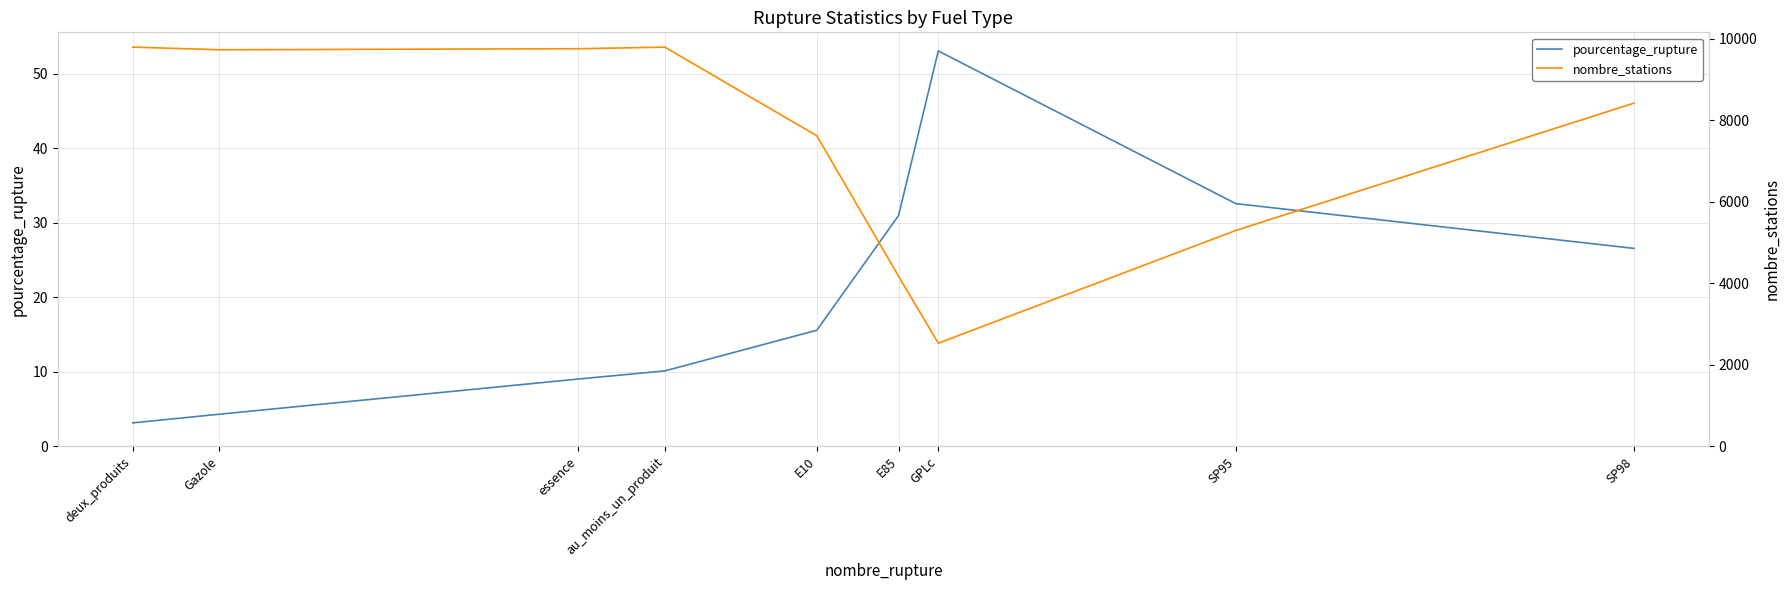

What position from the left is SP95?

8